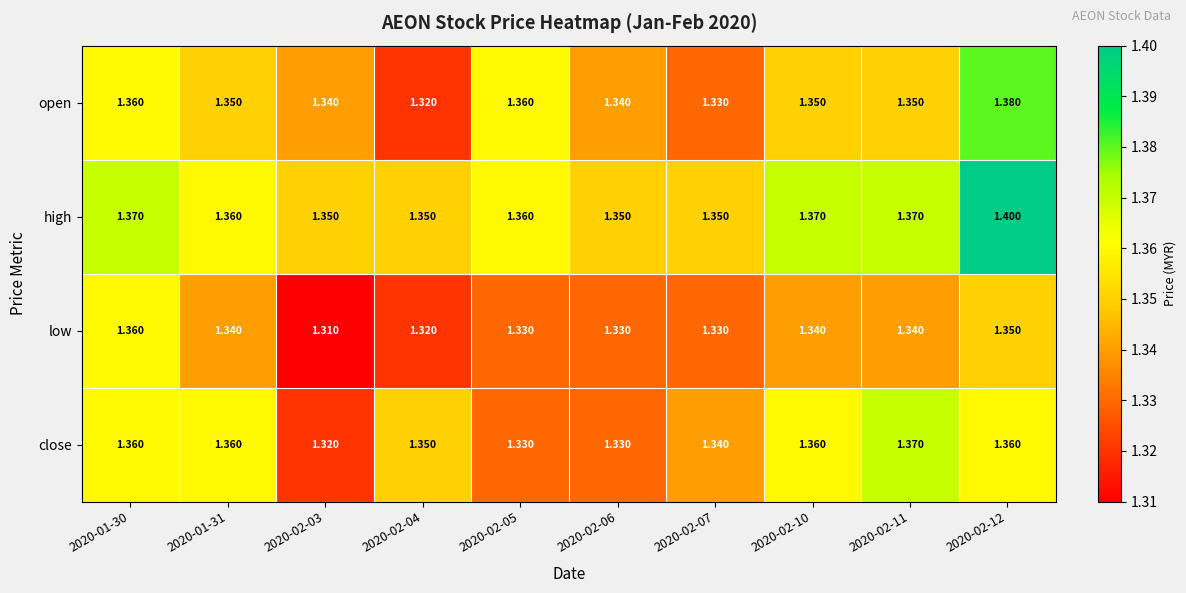

List the series in order of their peak value, lowest first.

low, close, open, high